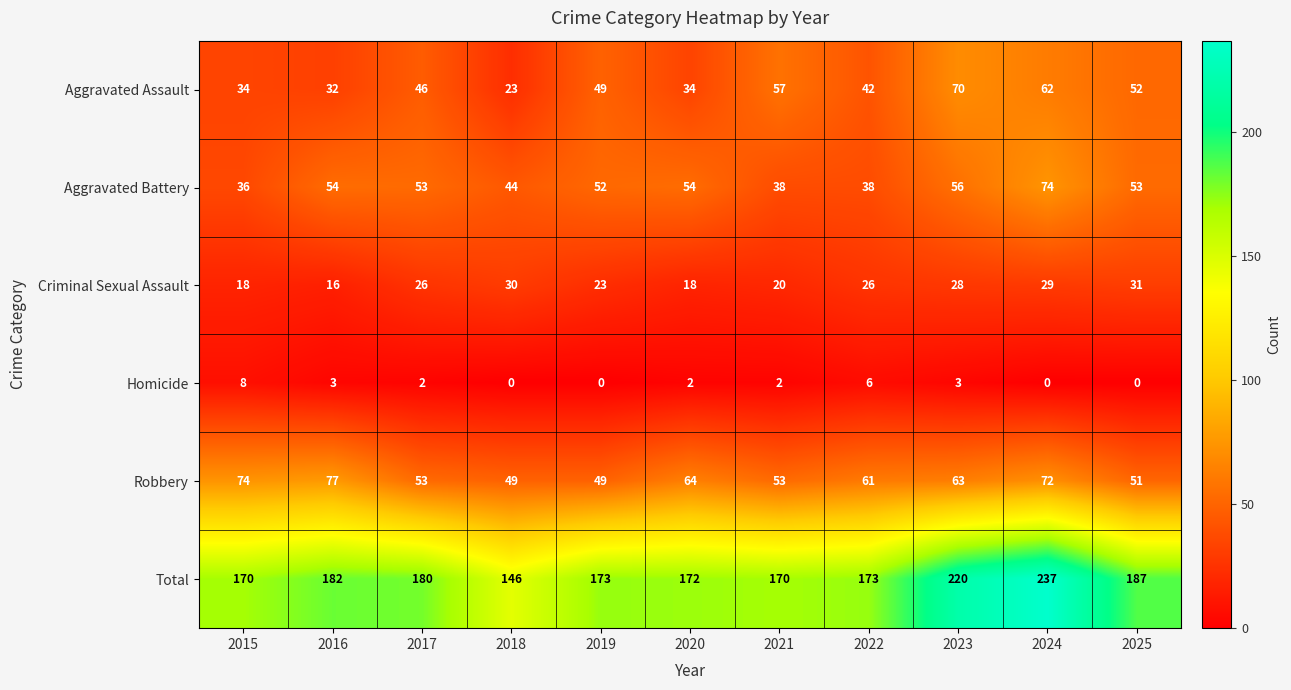

Count the number of data series in this chart.

6